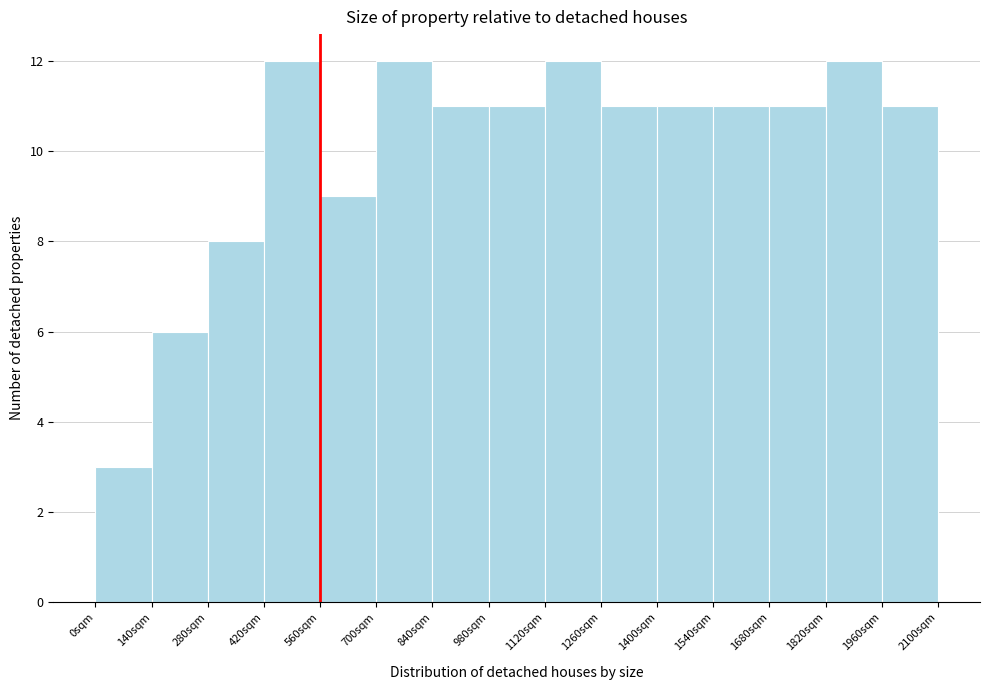

Reading left to right, list every bar in this chart as the range it spans on the x-axis followed by its height. The values are not printed on the chart, so give them approximately, as read against the axis.

0 to 140: 3
140 to 280: 6
280 to 420: 8
420 to 560: 12
560 to 700: 9
700 to 840: 12
840 to 980: 11
980 to 1120: 11
1120 to 1260: 12
1260 to 1400: 11
1400 to 1540: 11
1540 to 1680: 11
1680 to 1820: 11
1820 to 1960: 12
1960 to 2100: 11